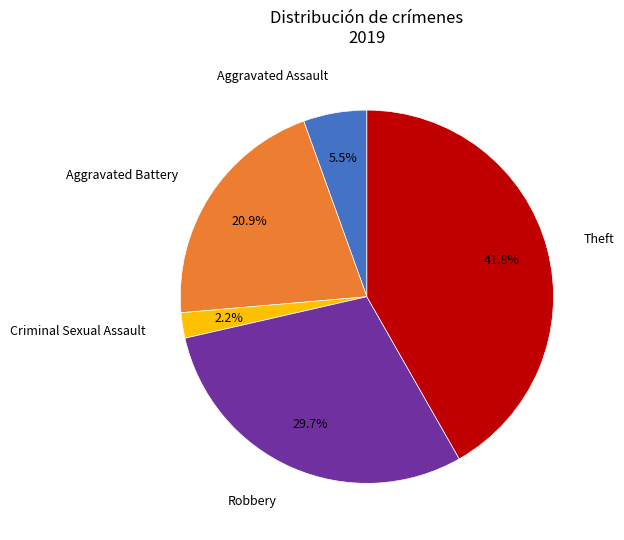

Is there a majority slice in this chart?

No